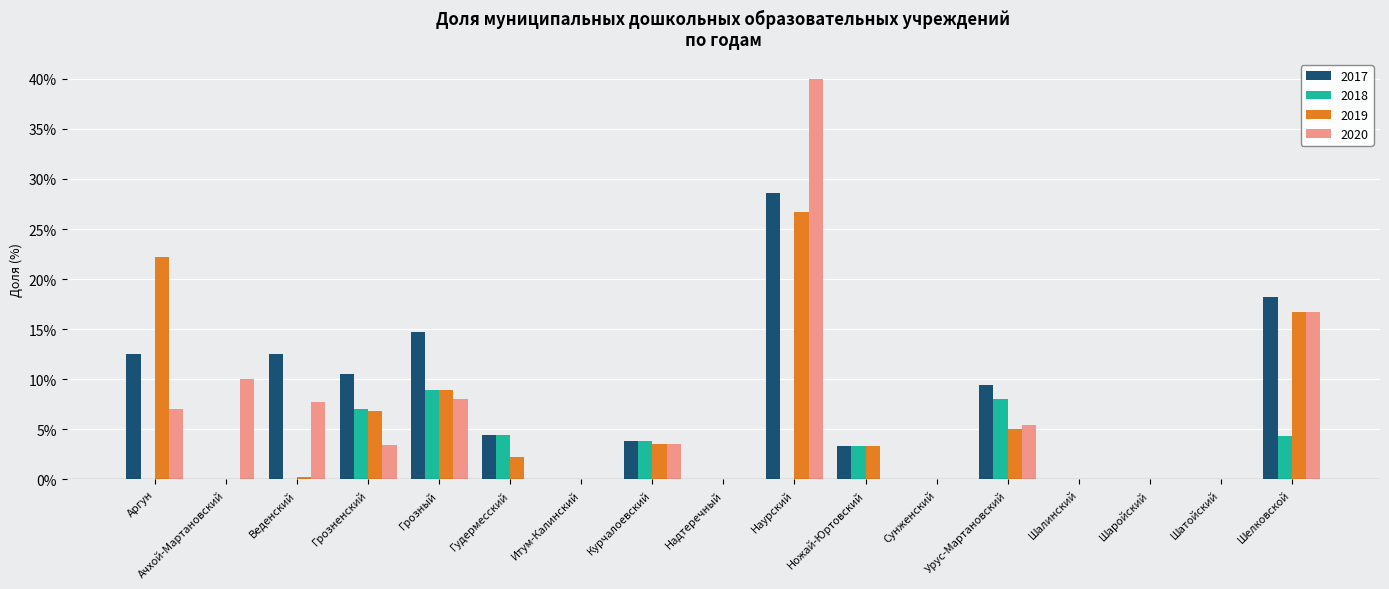

What is the sum of all 2019 values?

95.5